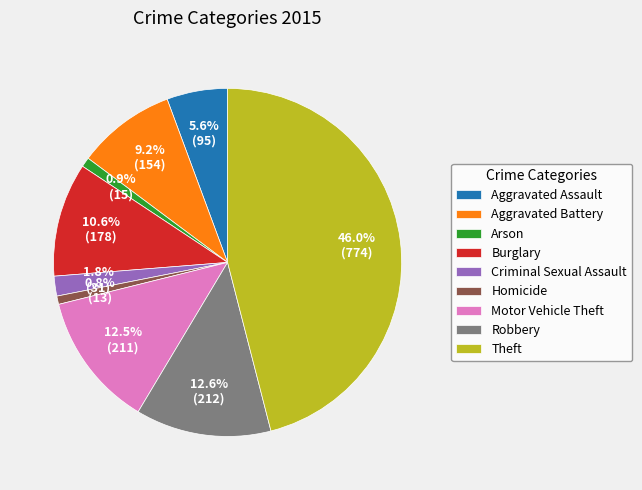

How many slices are in this pie chart?

9